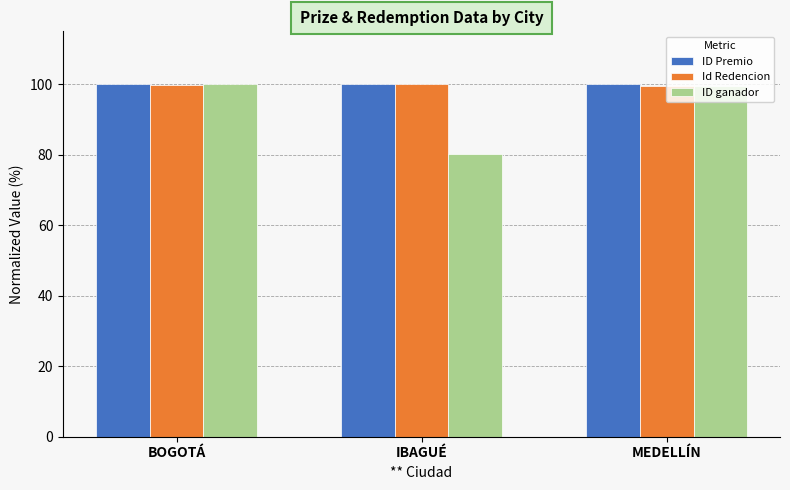

What is the difference between the maximum and minimum values in the ID ganador series?

19.9